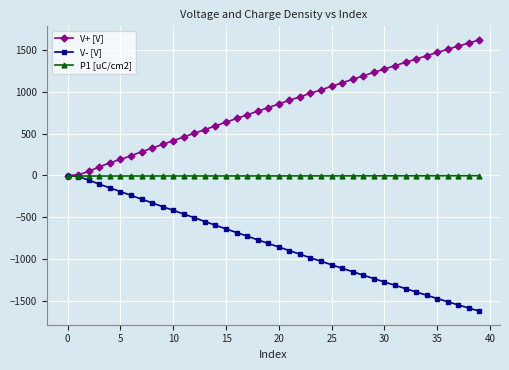

What is the lowest value of the V- [V] series?

-1627.0